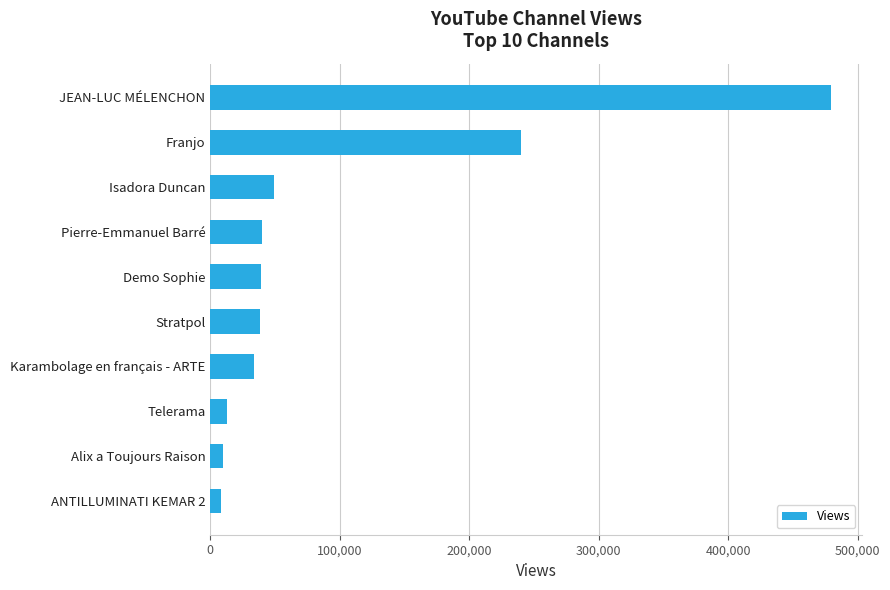

Is it true that the value at Demo Sophie is 39092?

True